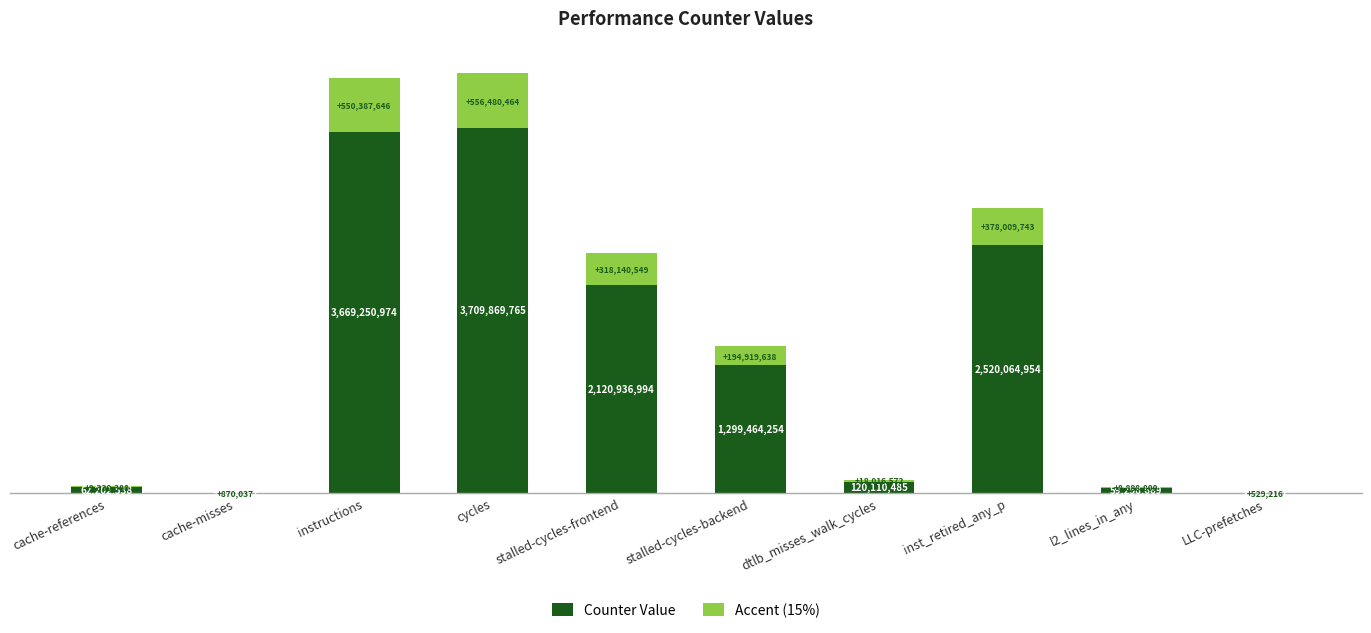

What value does the Counter Value series have at l2_lines_in_any?

59258669.0